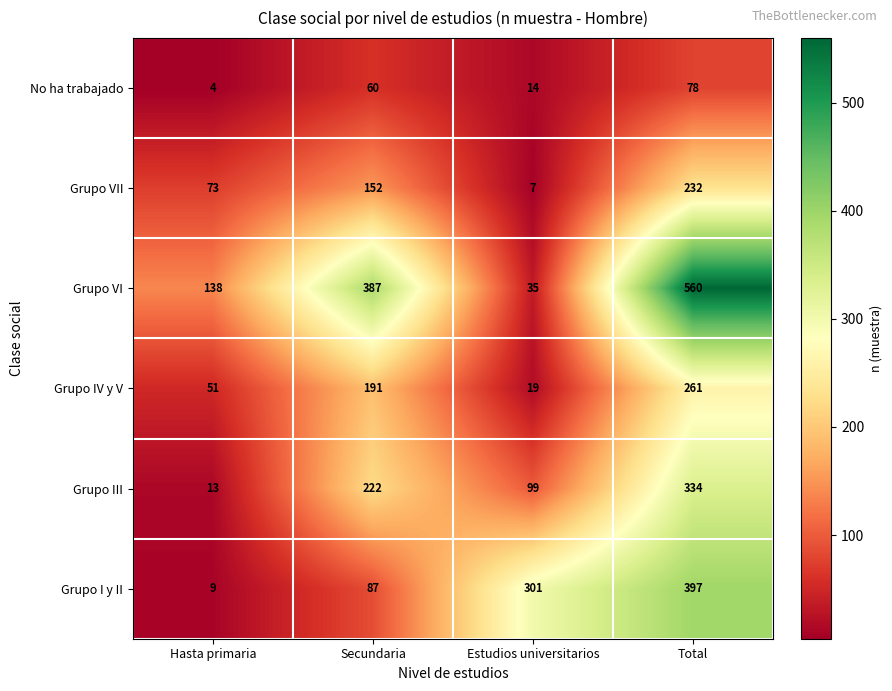

Where is Grupo I y II nearest to the value 203?

Estudios universitarios